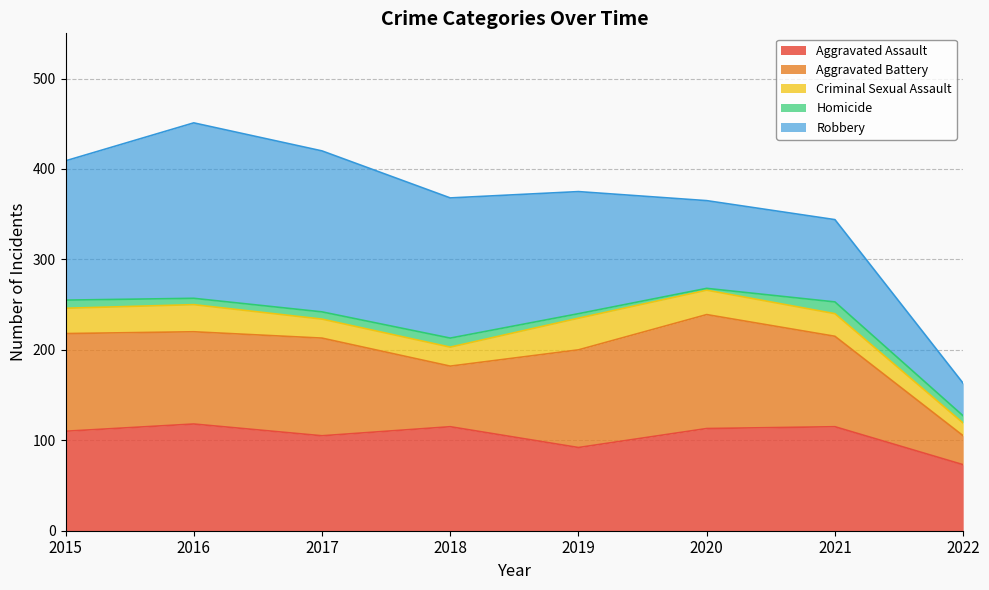

Where is the first local maximum for Aggravated Battery?

2017